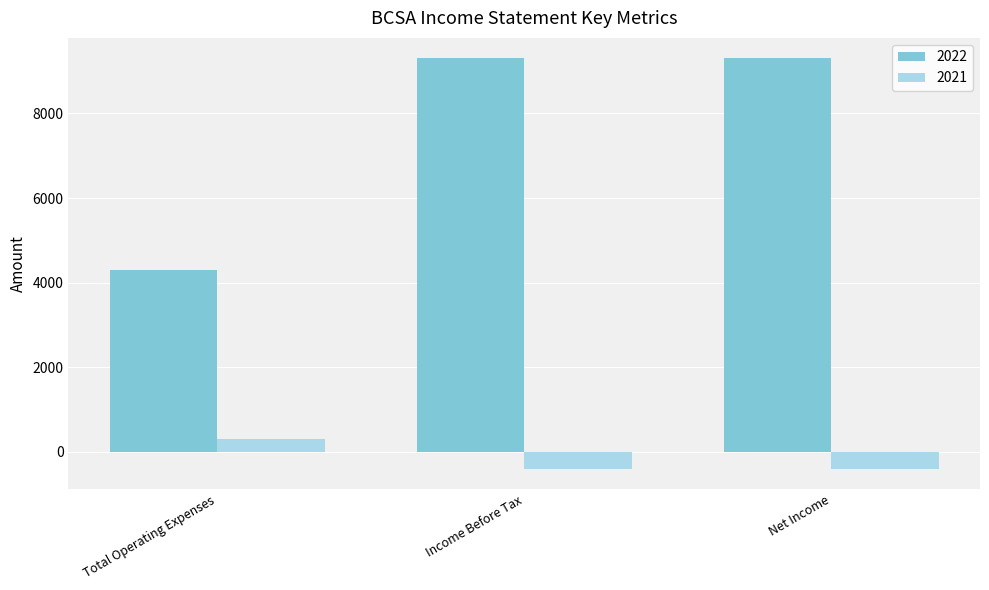

What is the smallest value displayed?

-400